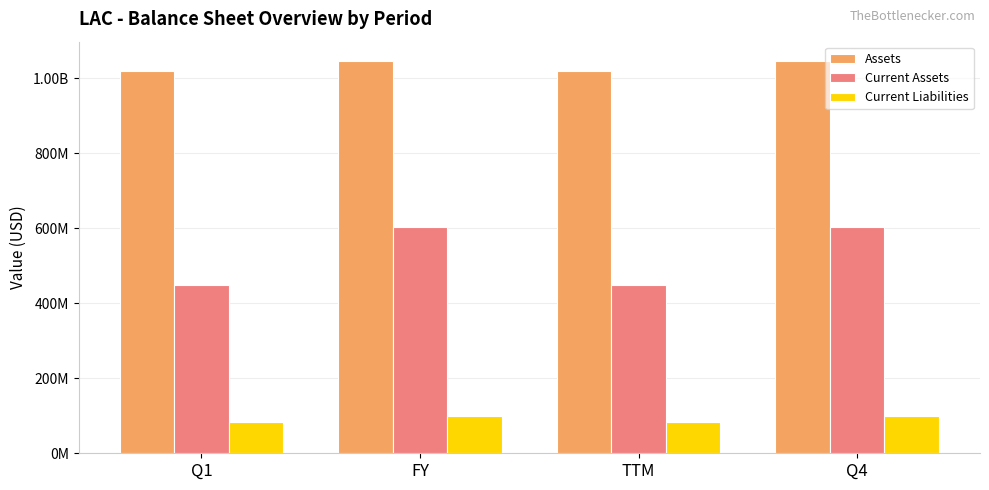

Which label corresponds to the largest value in the chart?

FY